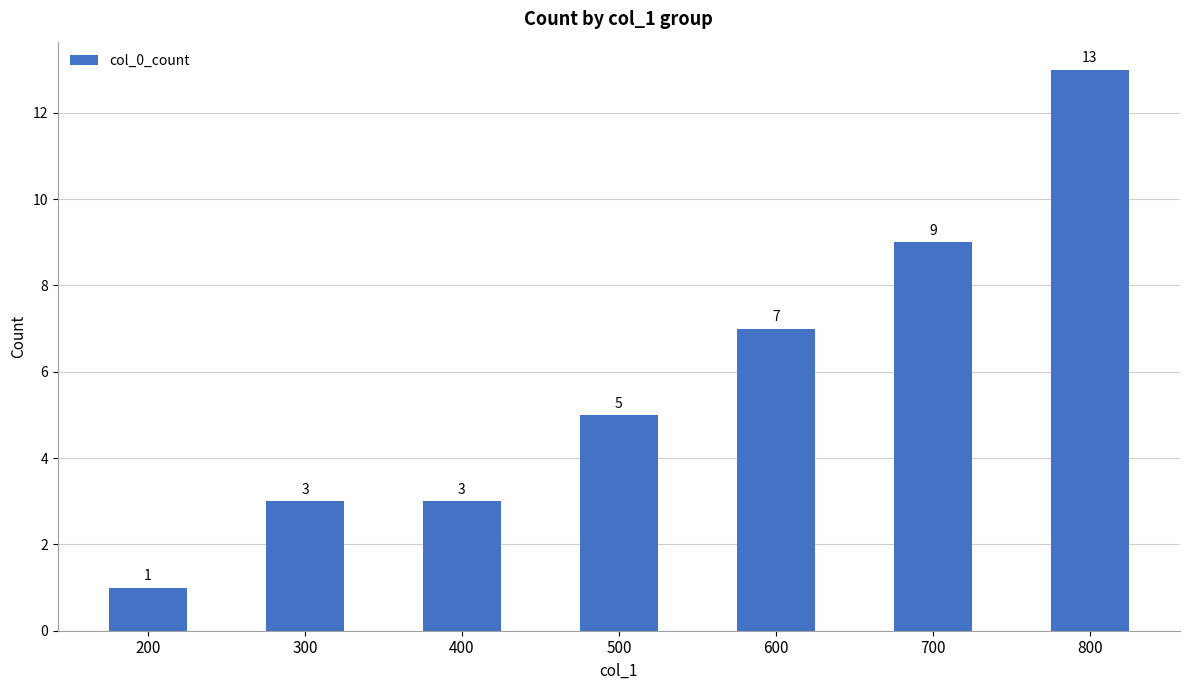

What is the maximum value shown in the chart?

13